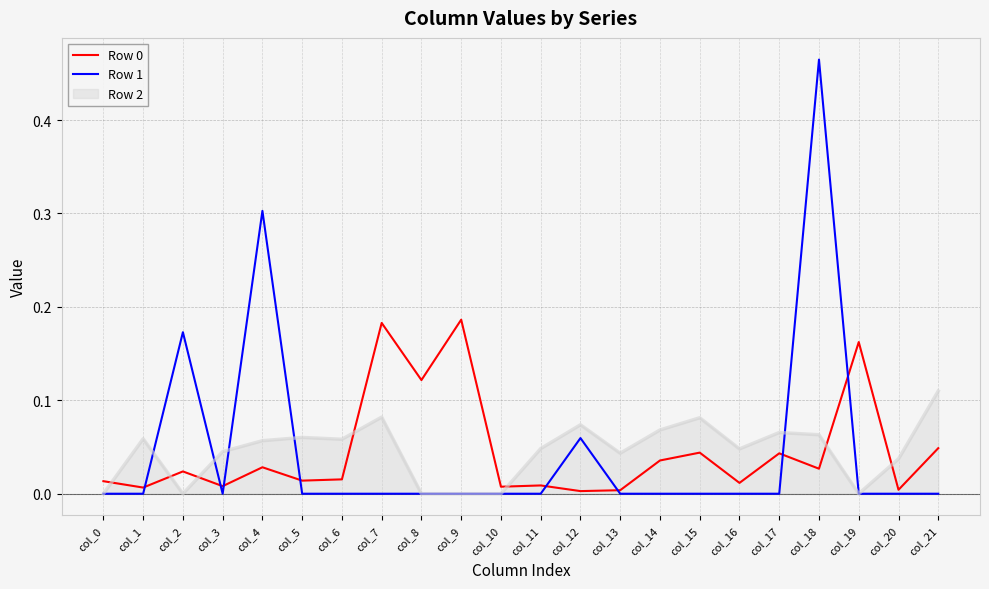

True or false: Row 2 and Row 0 intersect in this chart.

True